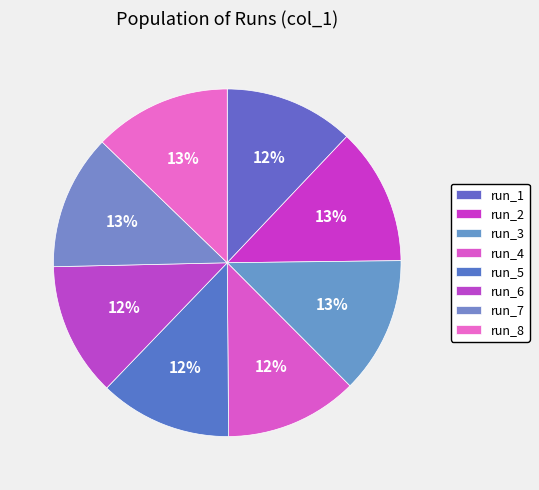

To the nearest percent, what is the difference between the largest and smallest slice percentages?

1%